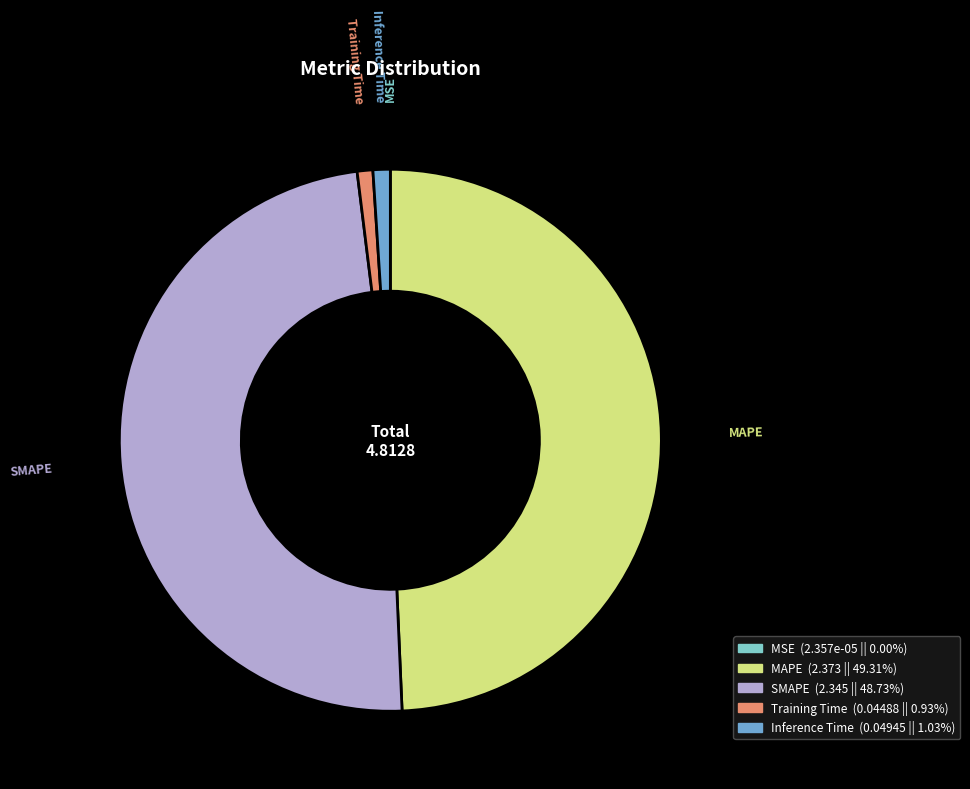

Is there a majority slice in this chart?

No